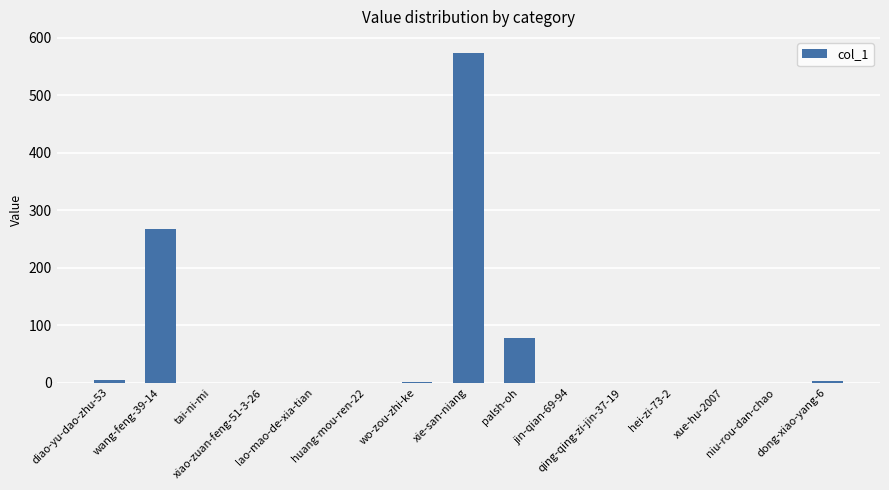

What is the greatest value displayed?

573